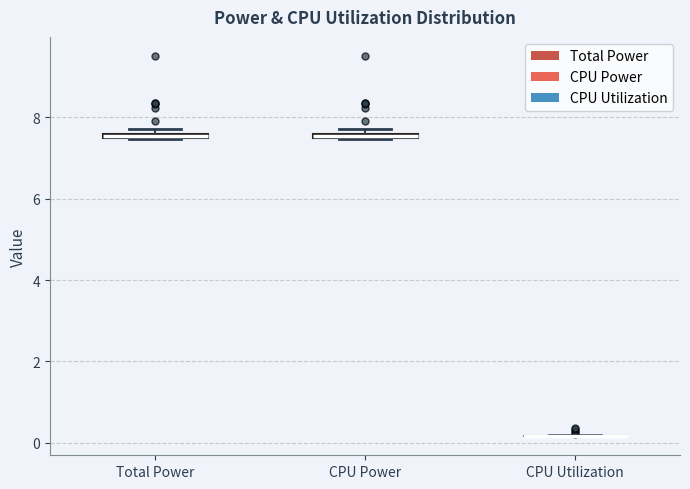

Where is the upper edge of the box for CPU Power on the y-axis? The values are not printed on the chart, so give them approximately, as read against the axis.

7.6